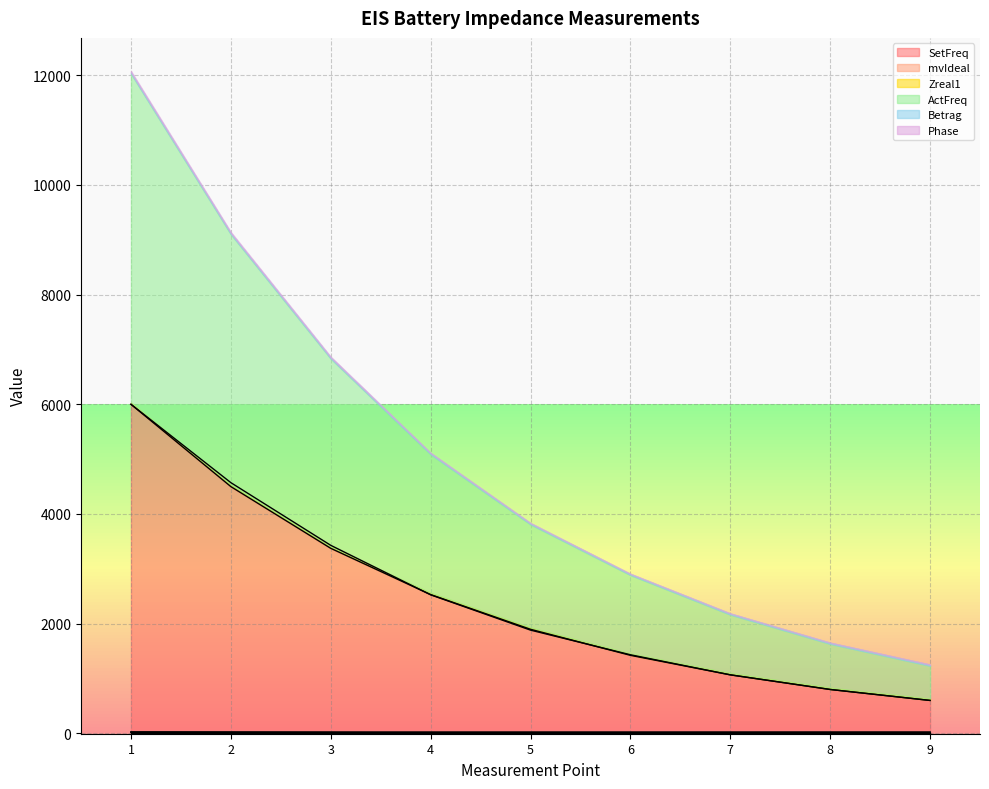

Which series has the largest total across all categories?

ActFreq